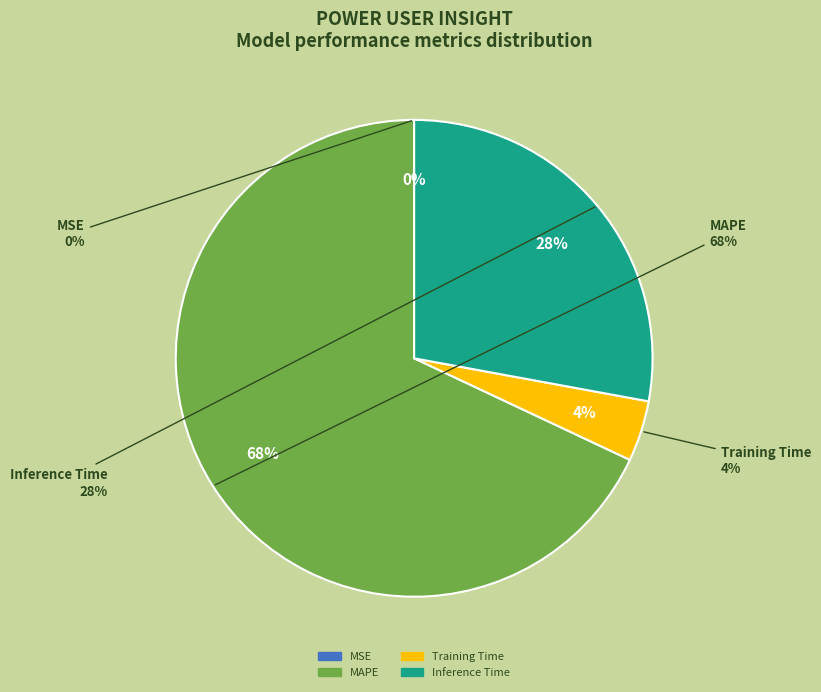

Which category has the smallest portion of the pie?

MSE